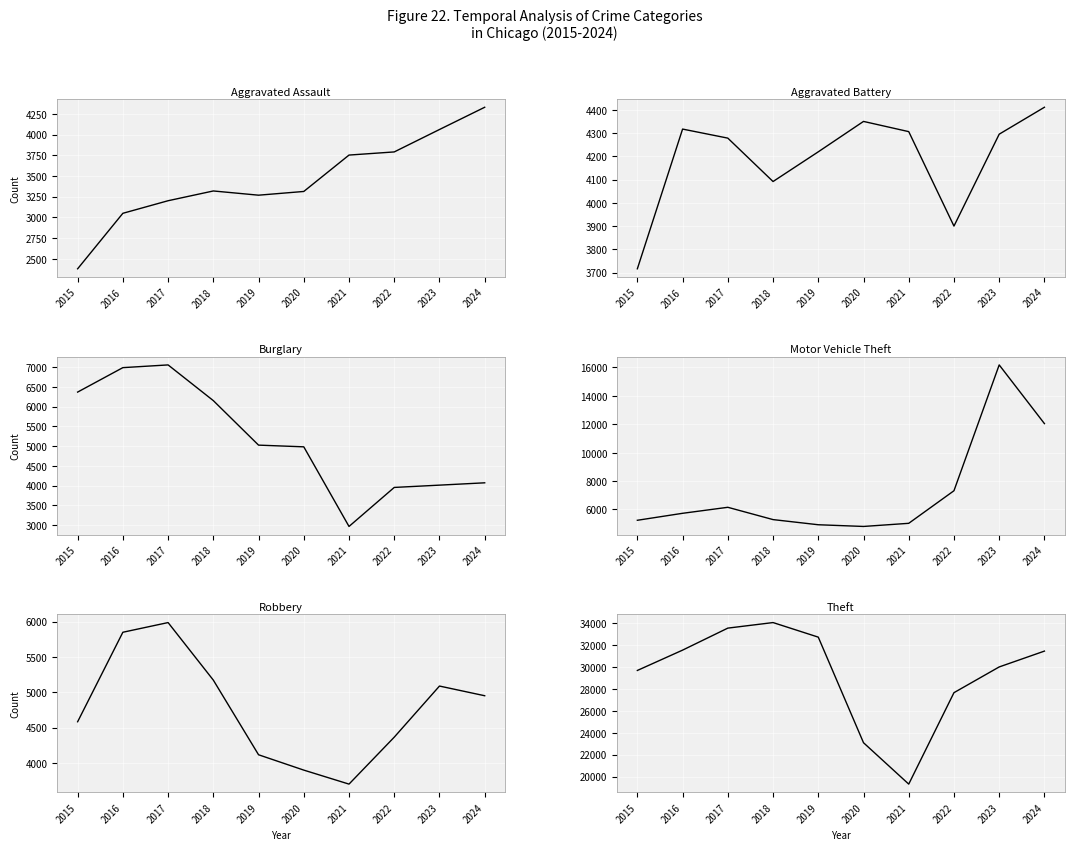

What is the difference between the second highest and second lowest values in the Burglary series?

3033